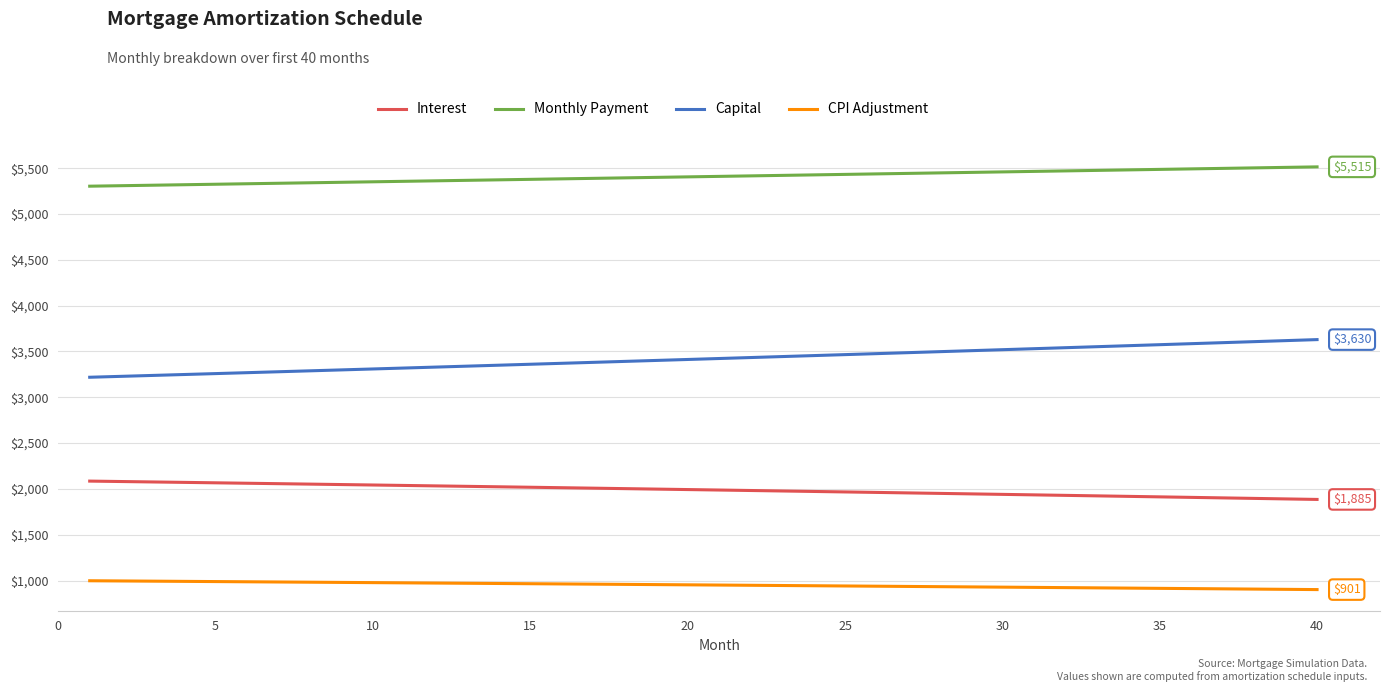

Which series has the largest total across all categories?

Monthly Payment